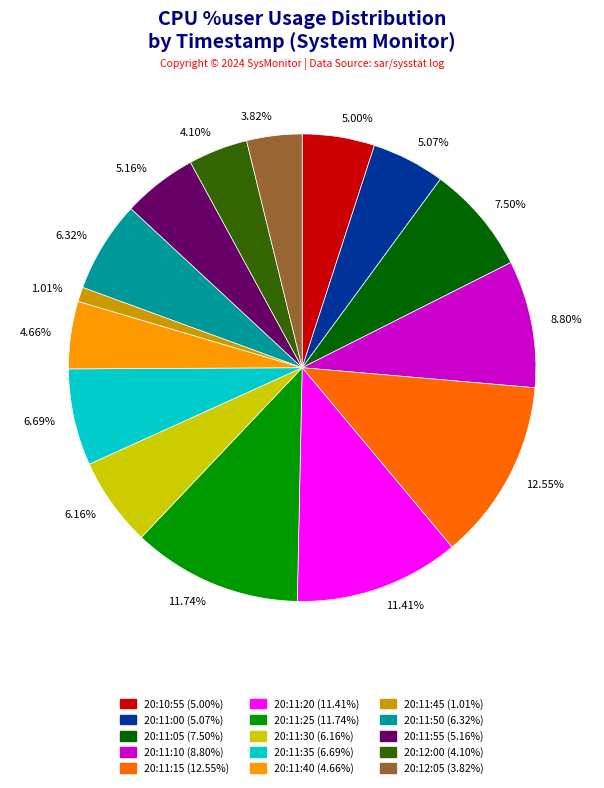

To the nearest percent, what is the difference between the largest and smallest slice percentages?

12%